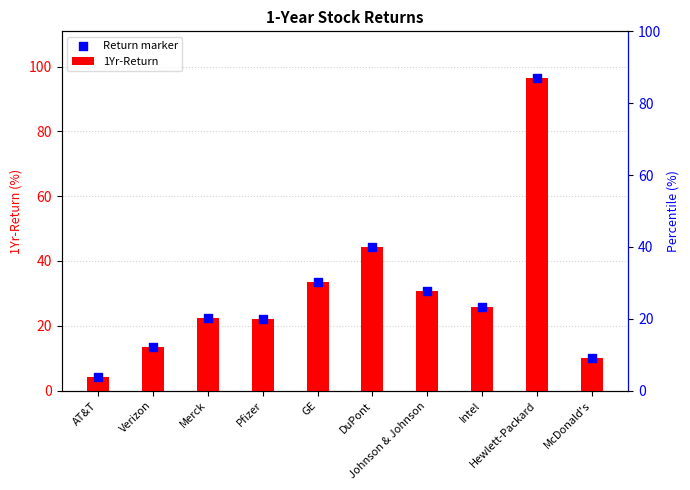

Which series has the largest total across all categories?

1Yr-Return